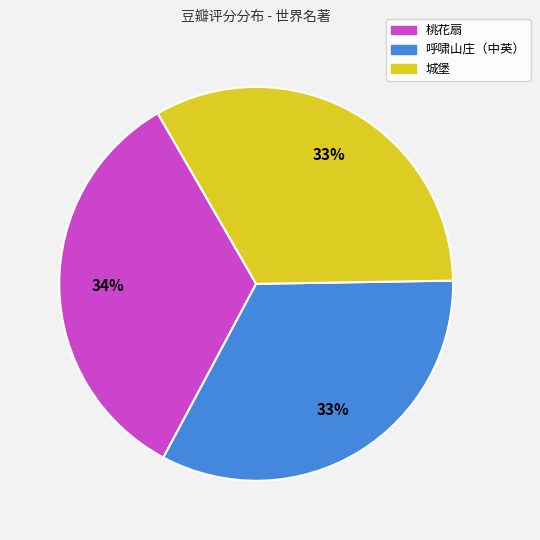

Which slice is the largest?

桃花扇